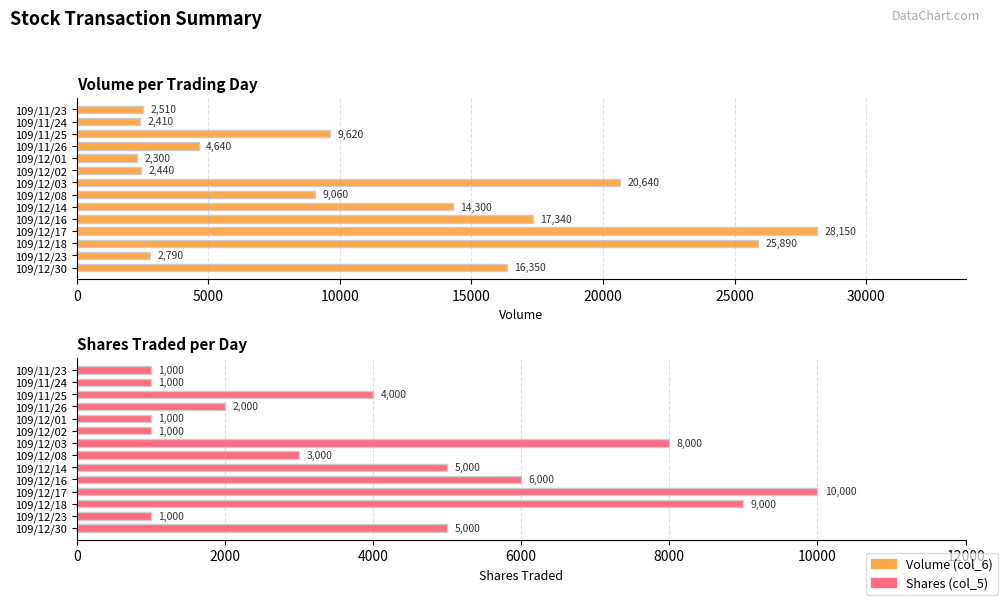

Rank the series at 109/11/26 from highest to lowest value.

Volume (col_6), Shares (col_5)